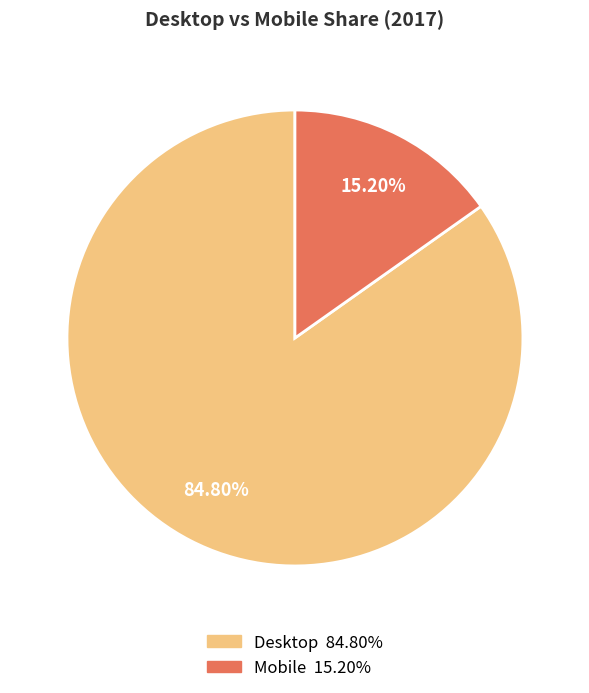

To the nearest percent, what portion does Mobile represent?

15%